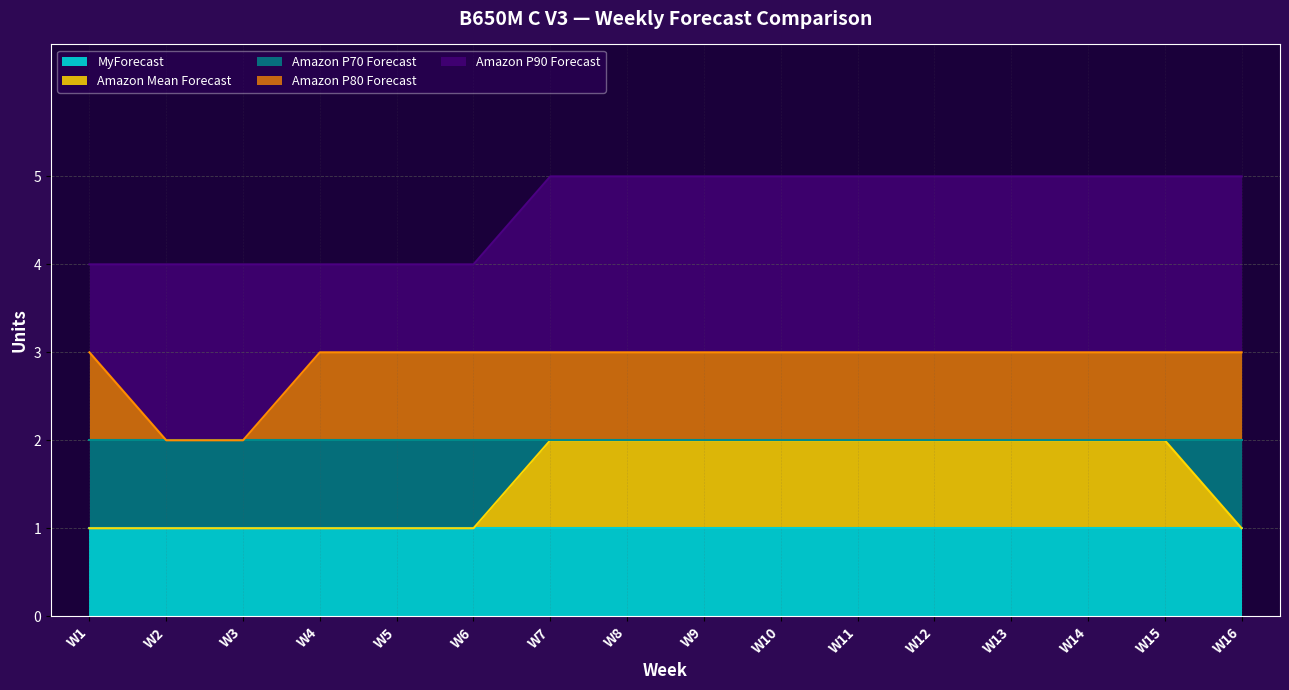

True or false: Amazon P90 Forecast and Amazon Mean Forecast intersect in this chart.

False